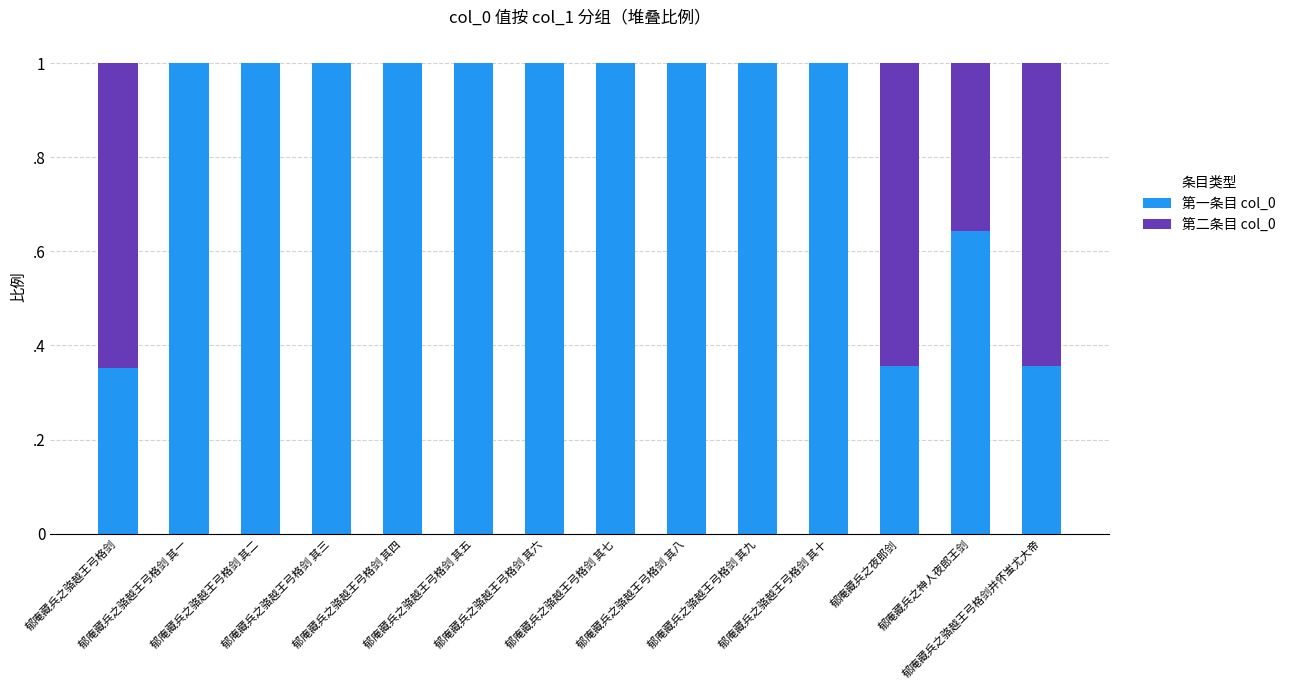

What position from the left is 郁庵藏兵之骆越王弓格剑并怀蚩尤大帝?

14